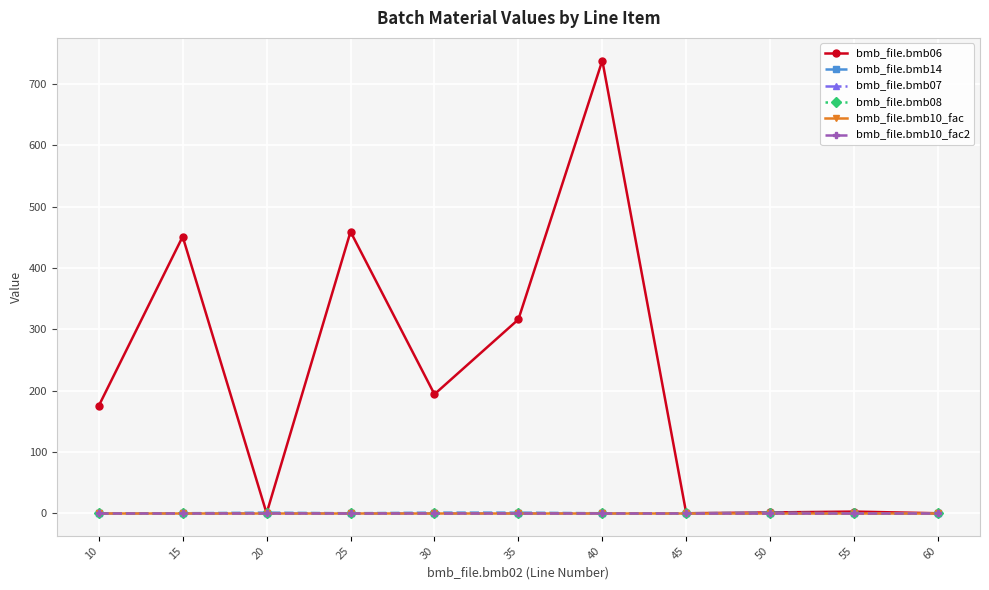

Does the chart have visible grid lines?

Yes